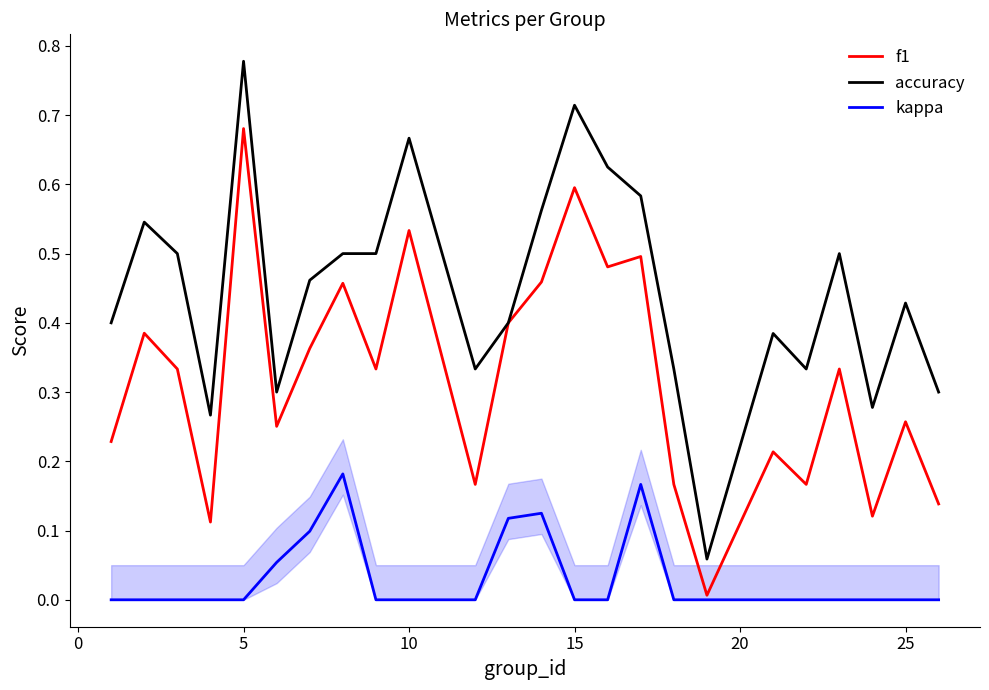

Which series has the largest range (max minus min)?

accuracy